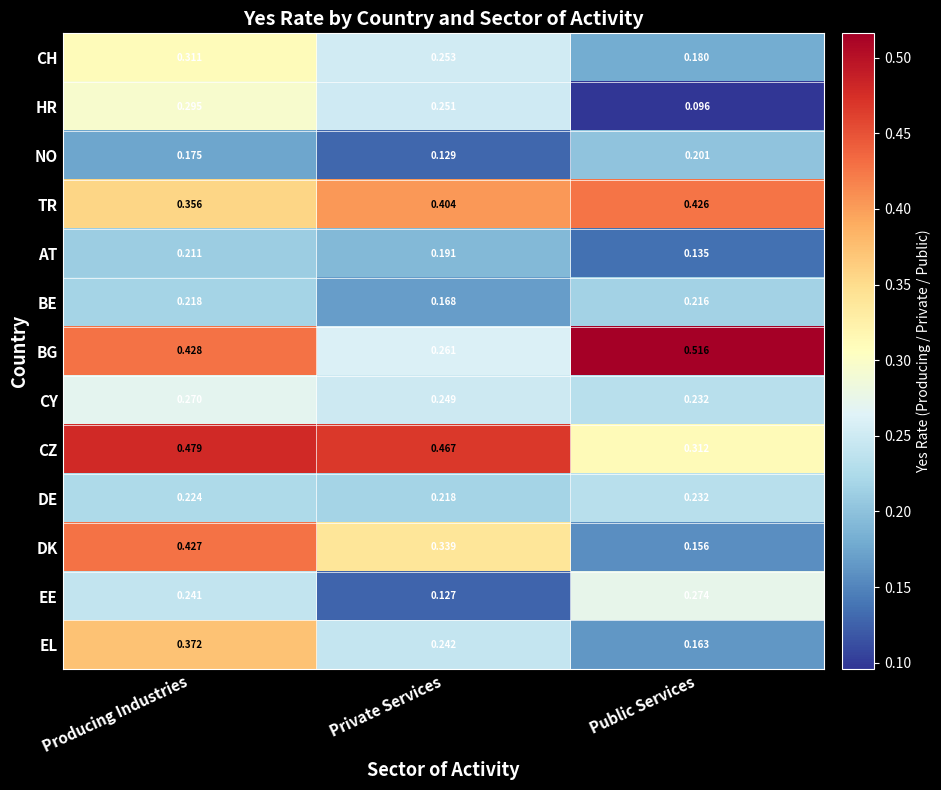

Which series has the largest total across all categories?

CZ